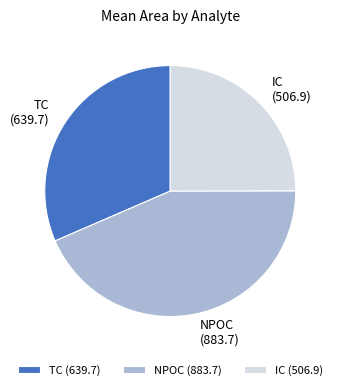

Is there any slice that represents more than half of the pie?

No